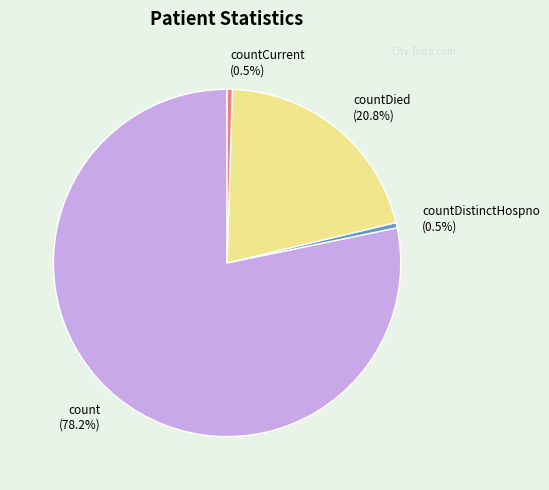

Which slice is the largest?

count (78.2%)